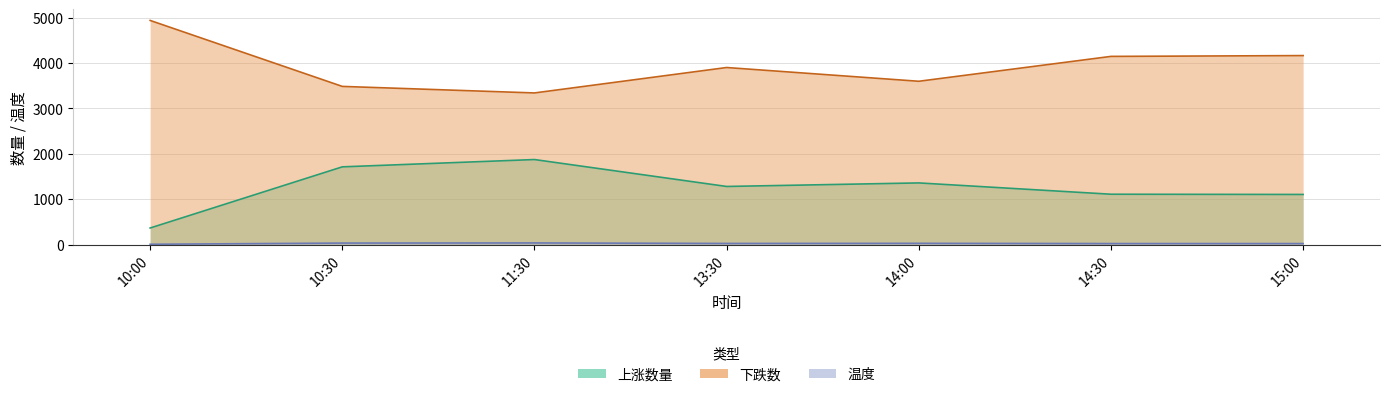

What is the label of the 2nd point from the right?

14:30